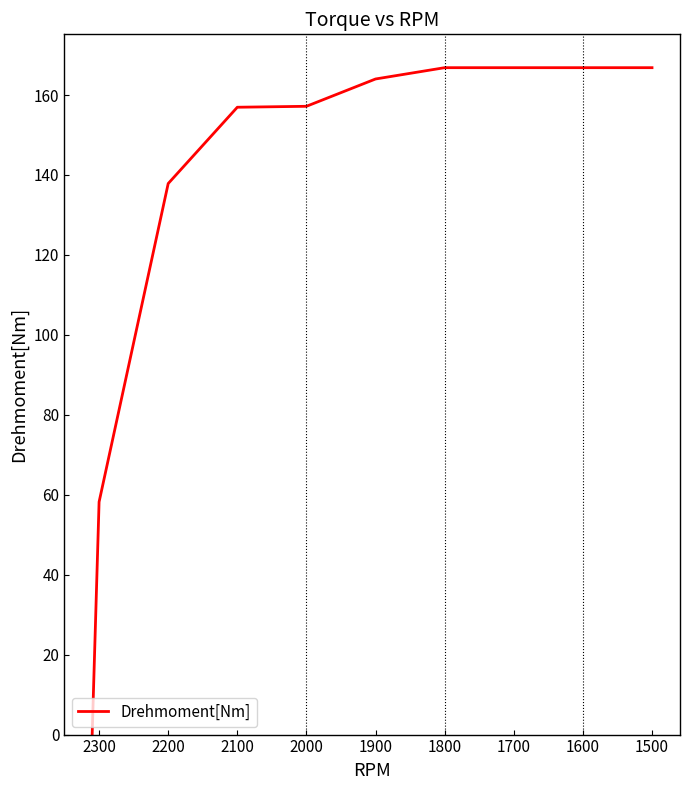

What is the average value?

134.2